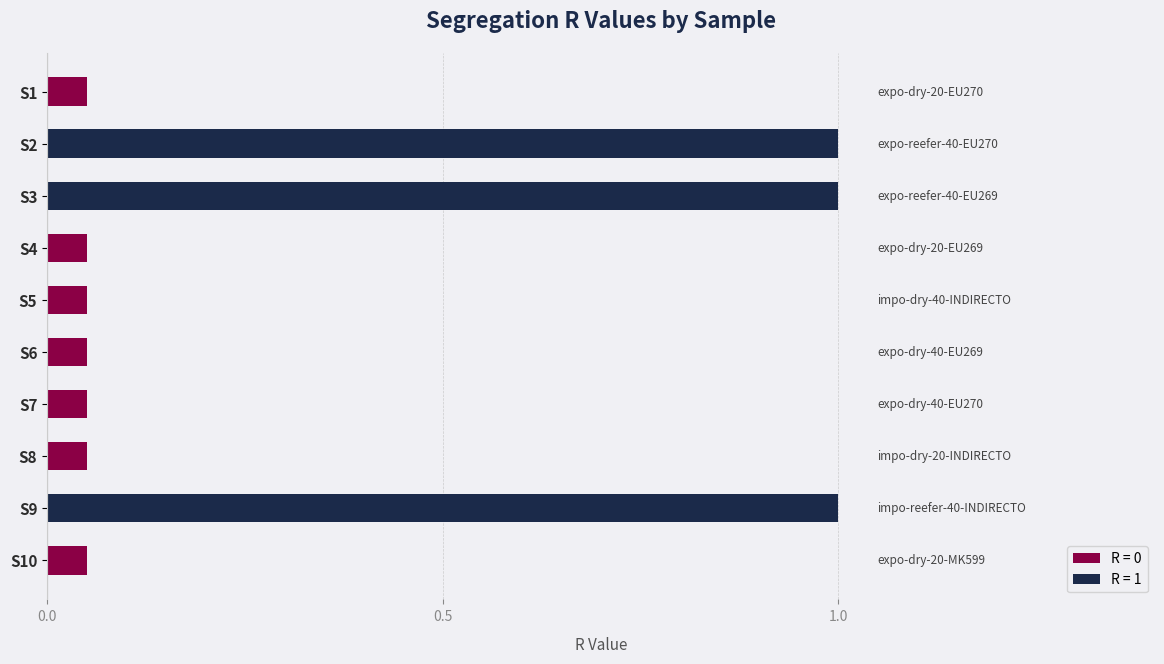

Reading right to left, what are all the values shown in this chart?

S10=0	S9=1	S8=0	S7=0	S6=0	S5=0	S4=0	S3=1	S2=1	S1=0